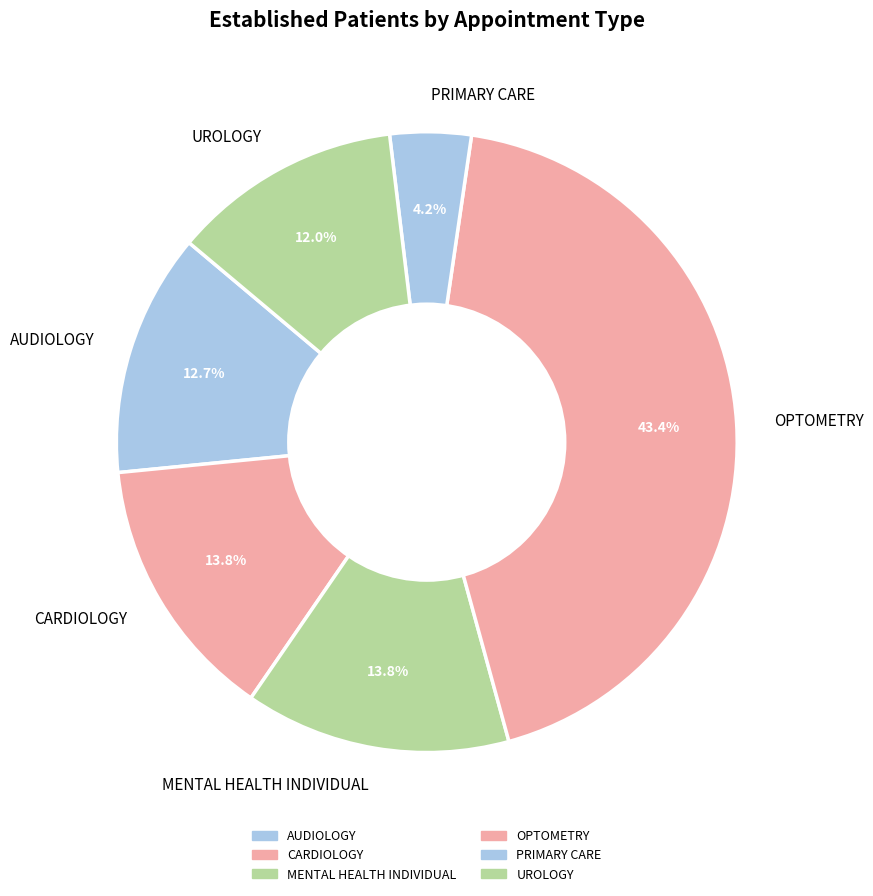

Is there any slice that represents more than half of the pie?

No